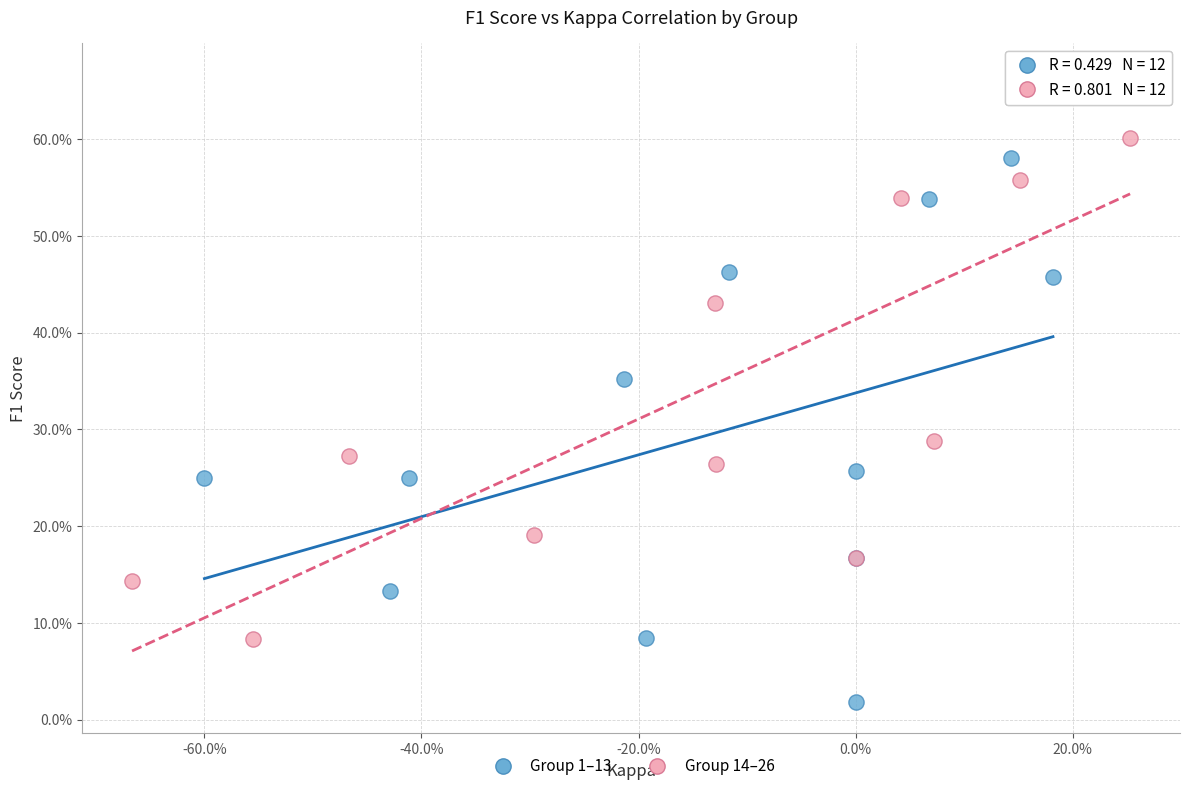

What are all the series names shown in the legend?

Group 1–13, Group 14–26